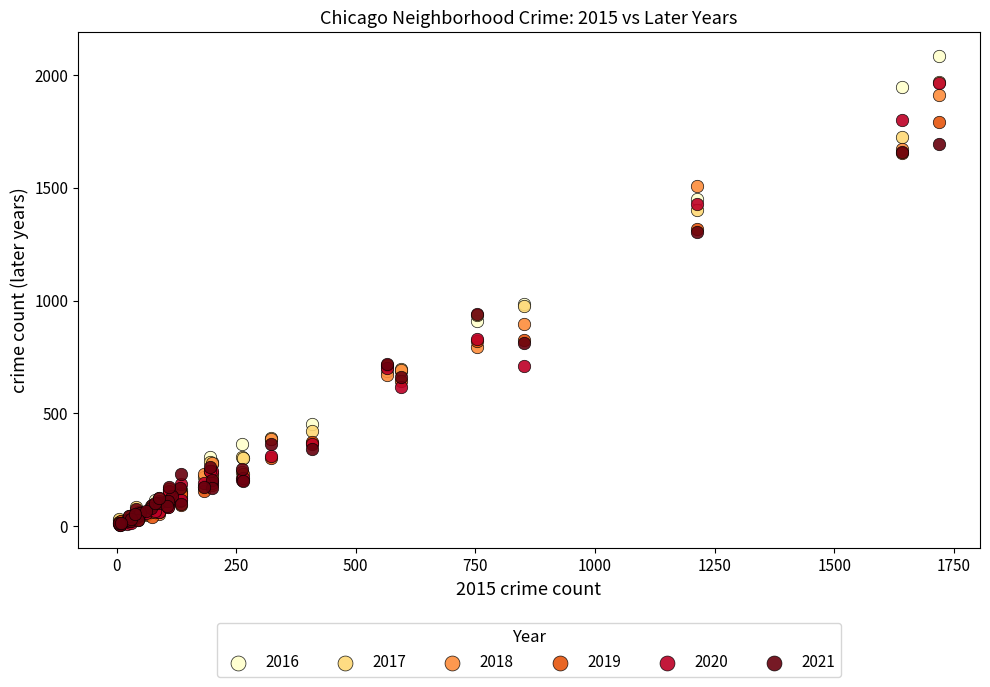

What are all the series names shown in the legend?

2016, 2017, 2018, 2019, 2020, 2021